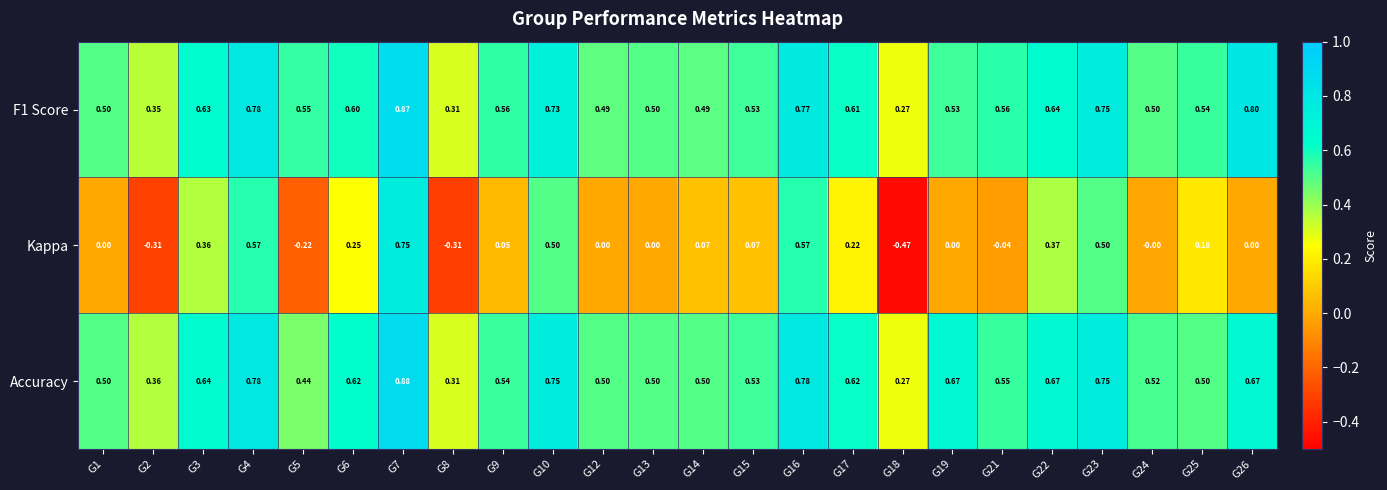

Which series has the largest range (max minus min)?

Kappa